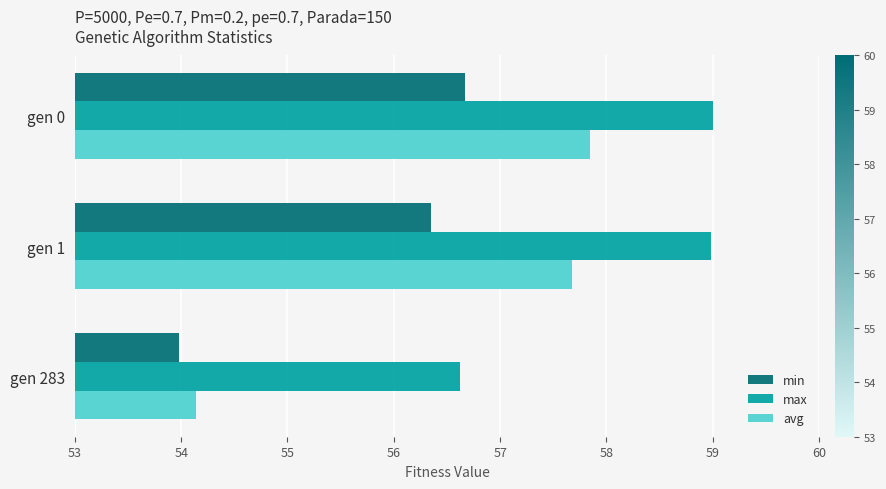

How many data points in max are above 58?

2